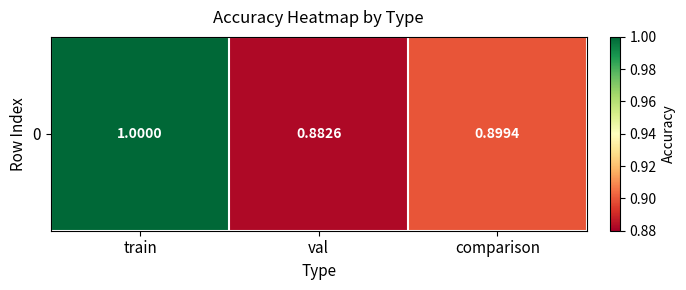

List the labels in order of value, largest first.

train, comparison, val